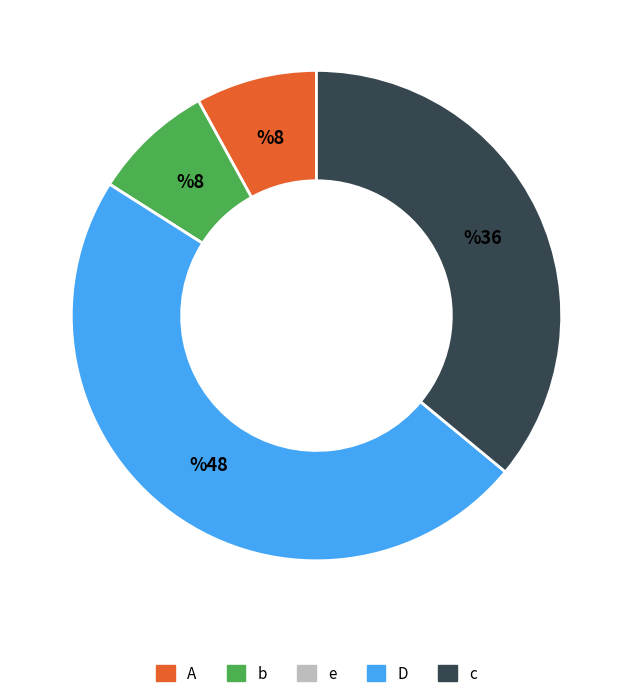

Which slice is the largest?

D